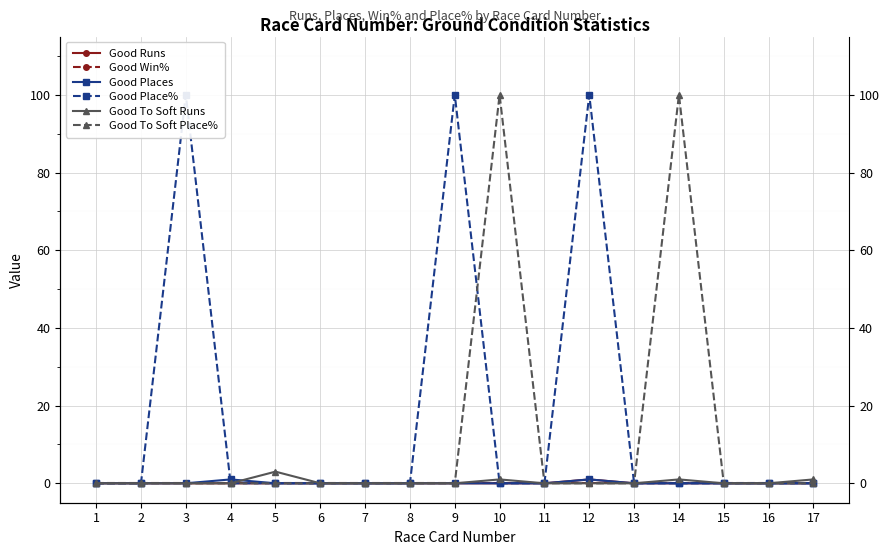

Reading left to right, list all the values displayed in this chart.

Good Runs: 1=0	2=0	3=0	4=0	5=0	6=0	7=0	8=0	9=0	10=0	11=0	12=1	13=0	14=0	15=0	16=0	17=0
Good Win%: 1=0	2=0	3=0	4=0	5=0	6=0	7=0	8=0	9=0	10=0	11=0	12=0	13=0	14=0	15=0	16=0	17=0
Good Places: 1=0	2=0	3=0	4=1	5=0	6=0	7=0	8=0	9=0	10=0	11=0	12=1	13=0	14=0	15=0	16=0	17=0
Good Place%: 1=0	2=0	3=100	4=0	5=0	6=0	7=0	8=0	9=100	10=0	11=0	12=100	13=0	14=0	15=0	16=0	17=0
Good To Soft Runs: 1=0	2=0	3=0	4=0	5=3	6=0	7=0	8=0	9=0	10=1	11=0	12=0	13=0	14=1	15=0	16=0	17=1
Good To Soft Place%: 1=0	2=0	3=0	4=0	5=0	6=0	7=0	8=0	9=0	10=100	11=0	12=0	13=0	14=100	15=0	16=0	17=0